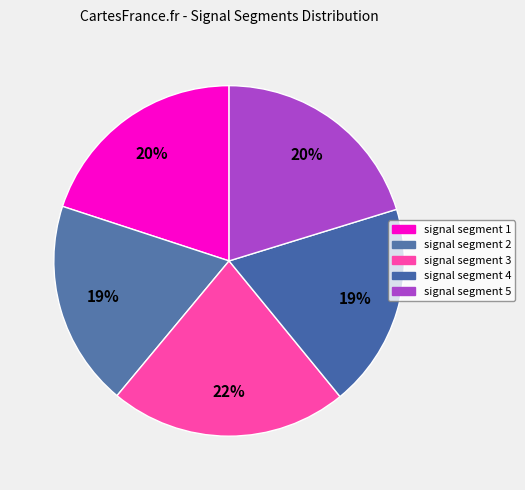

Does signal segment 5 account for over 50% of the chart?

No